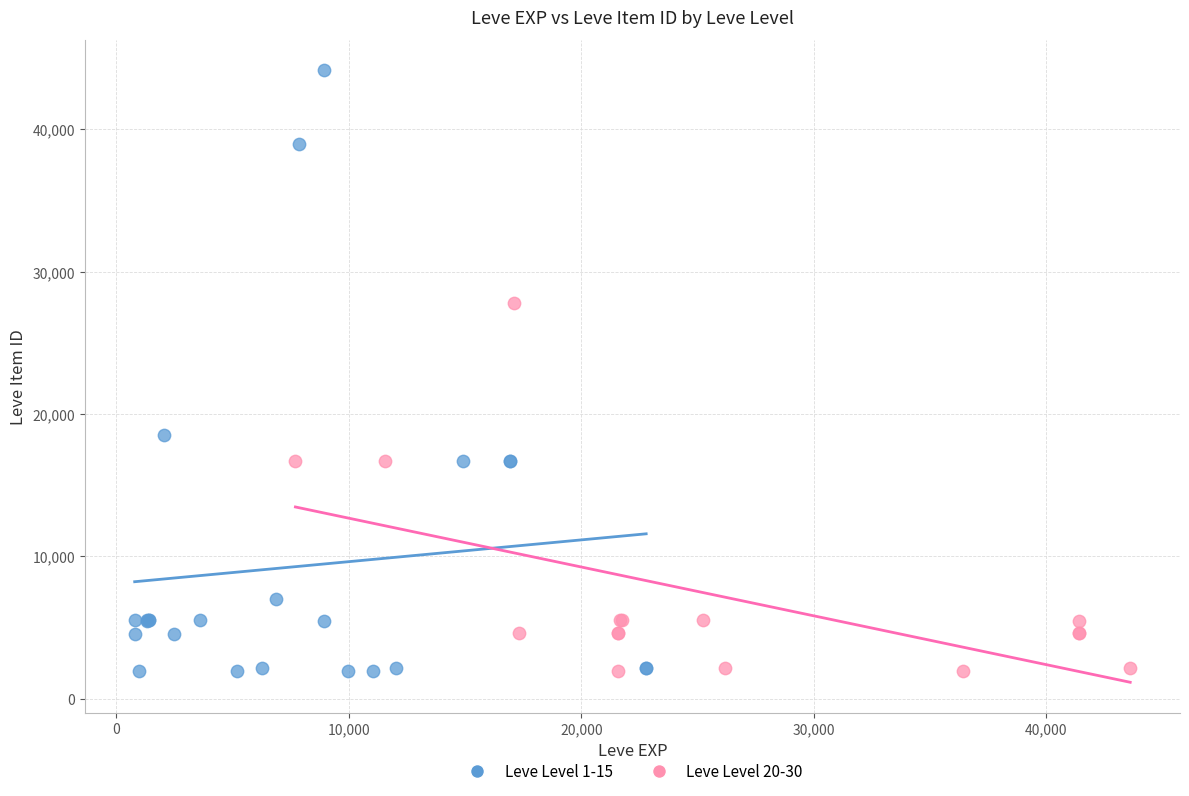

Which series has the largest Y range (max minus min)?

Leve Level 1-15